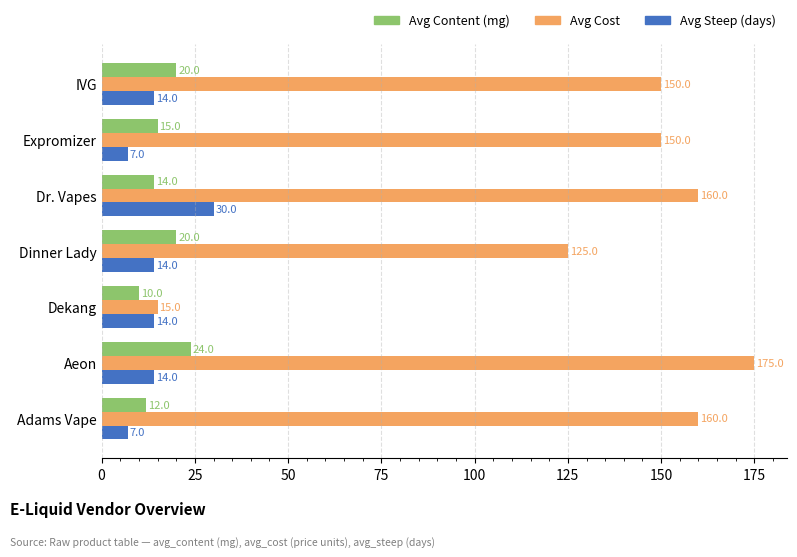

At which category is the sum across all series the highest?

Aeon